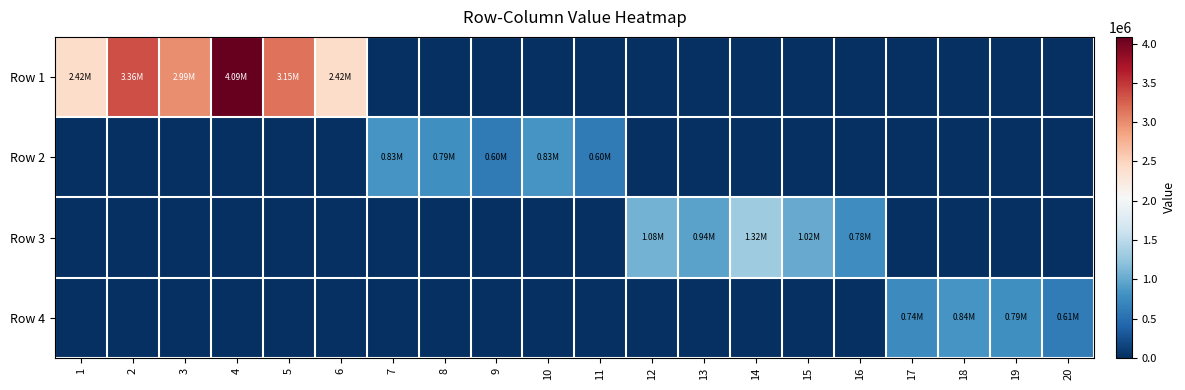

Which label corresponds to the smallest value in the chart?

7